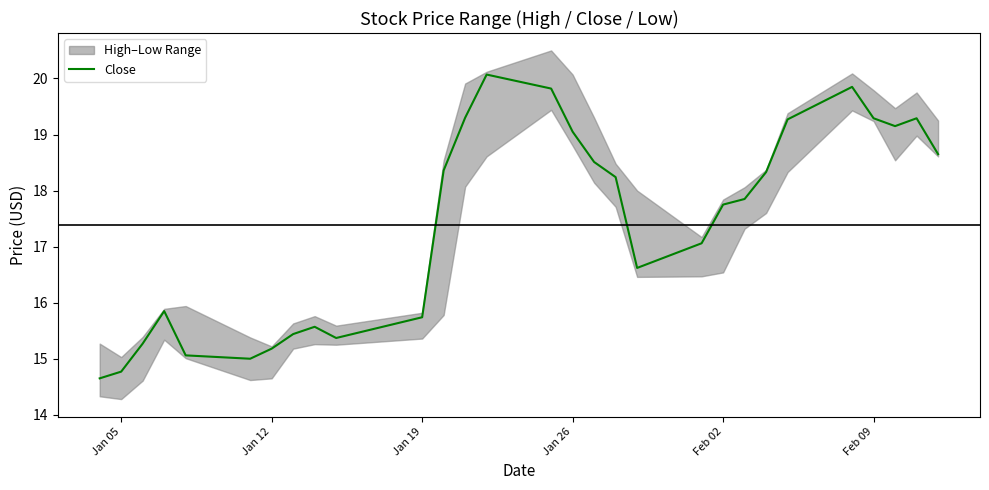

Reading left to right, what are all the values shown in this chart?

14.6	14.8	15.3	15.9	15.1	15.0	15.2	15.4	15.6	15.4	15.7	18.4	19.3	20.1	19.8	19.0	18.5	18.2	16.6	17.1	17.8	17.9	18.3	19.3	19.9	19.3	19.1	19.3	18.6